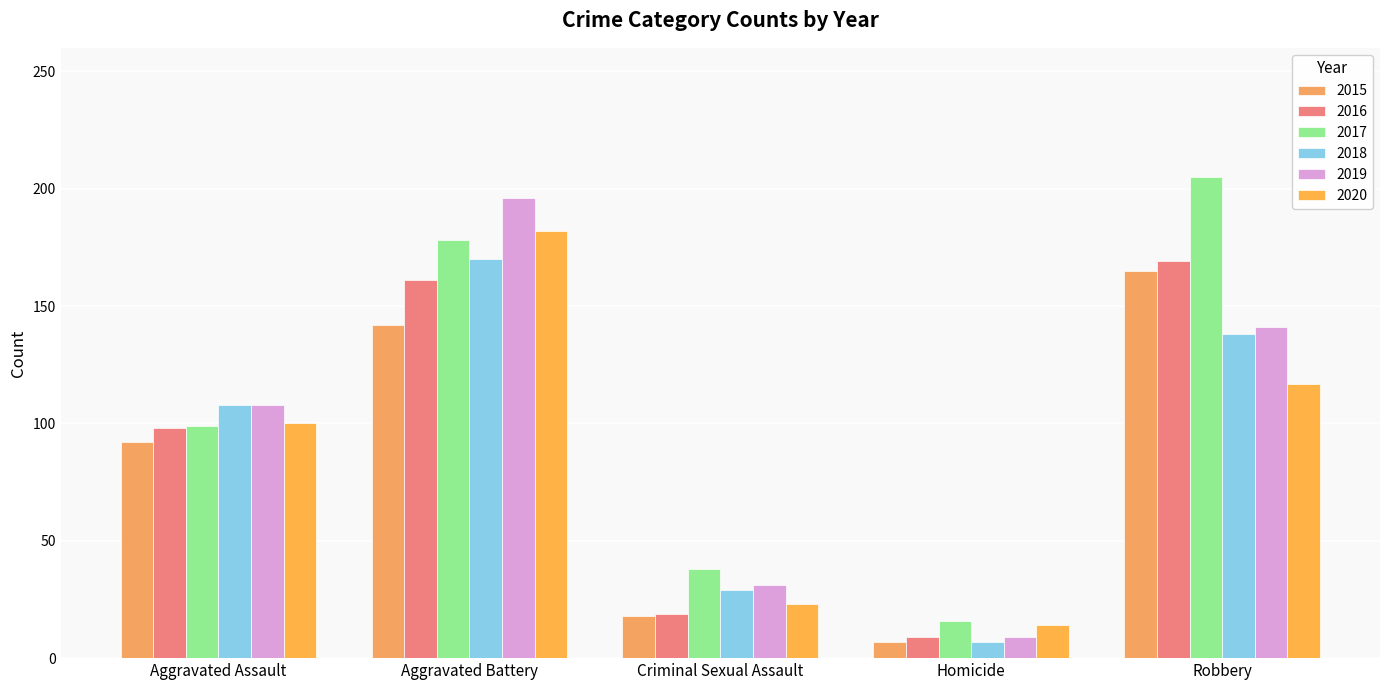

How many series are shown in this chart?

6